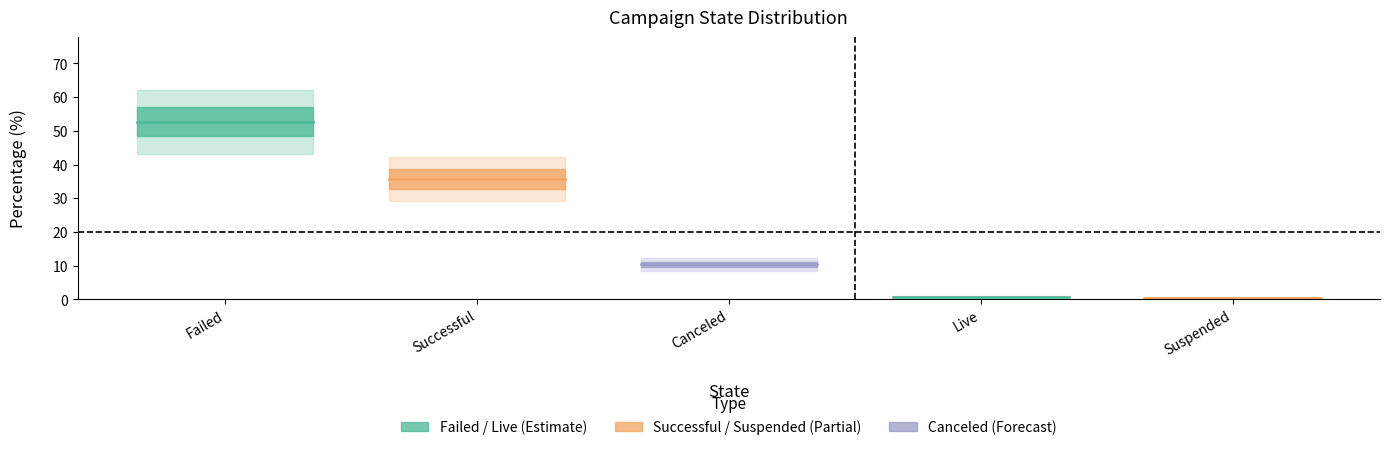

At which label does the data first exceed 10?

Failed